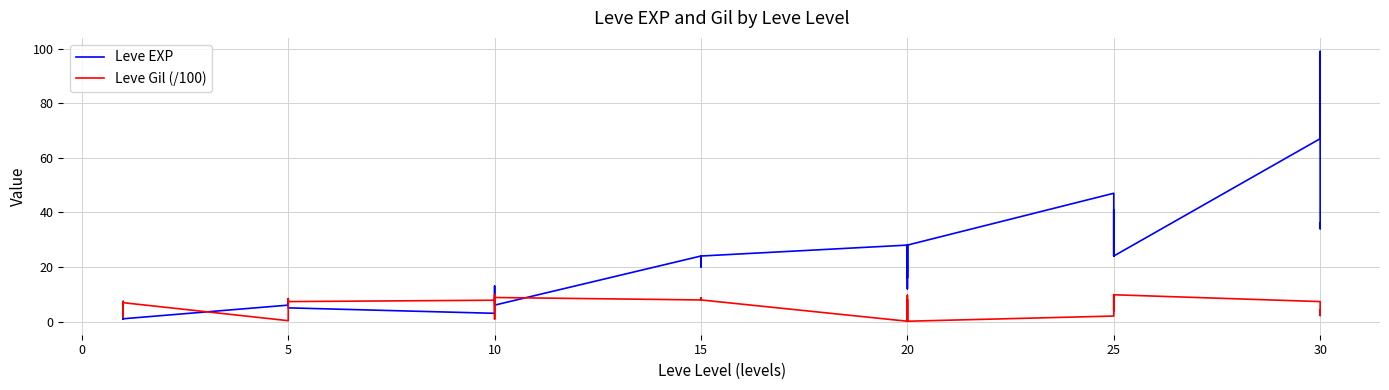

How many data points in Leve EXP are less than 20?

20